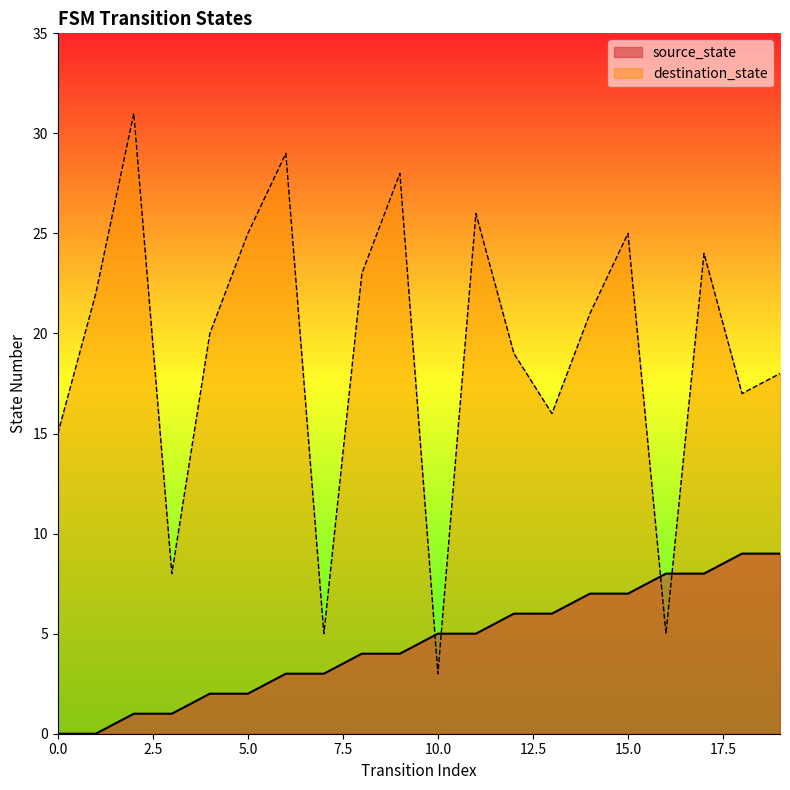

What is the total value across all series at 16?

13